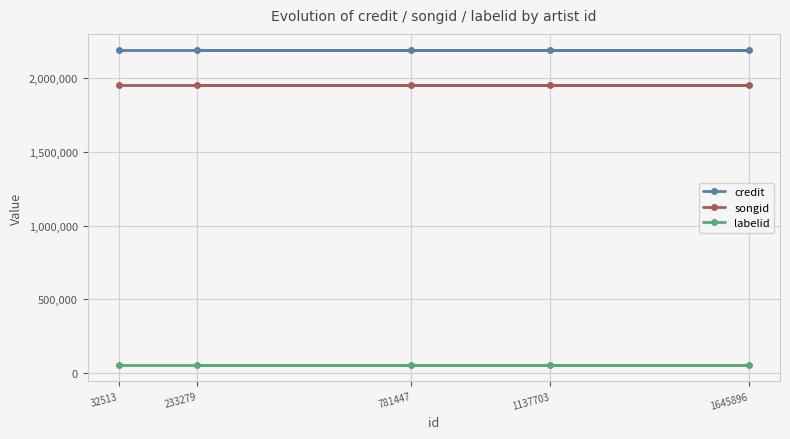

Does the chart display data point markers on the line(s)?

Yes